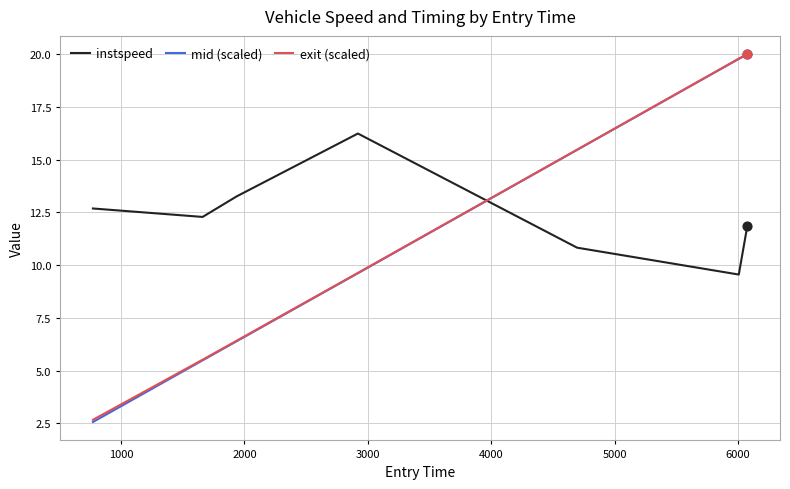

Which series has the widest spread of values?

mid (scaled)